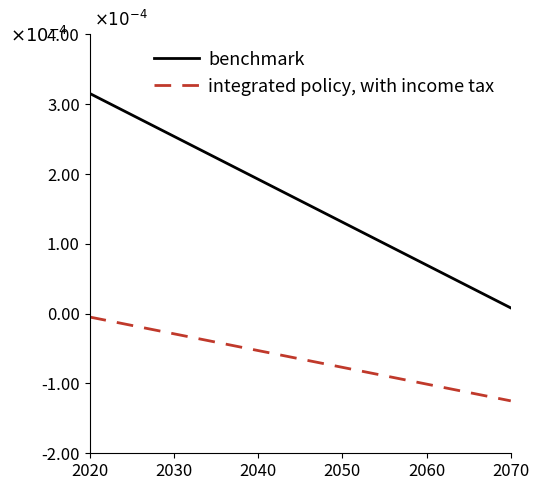

What are all the series names shown in the legend?

benchmark, integrated policy, with income tax